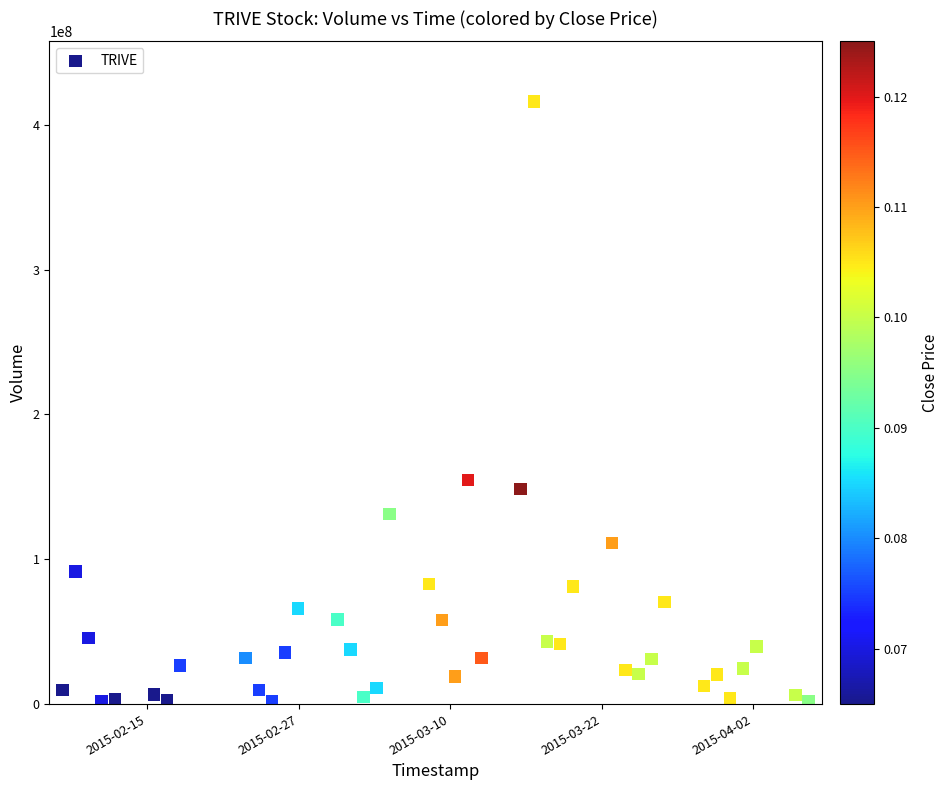

What is the range of Y values (max minus min)?

414272400